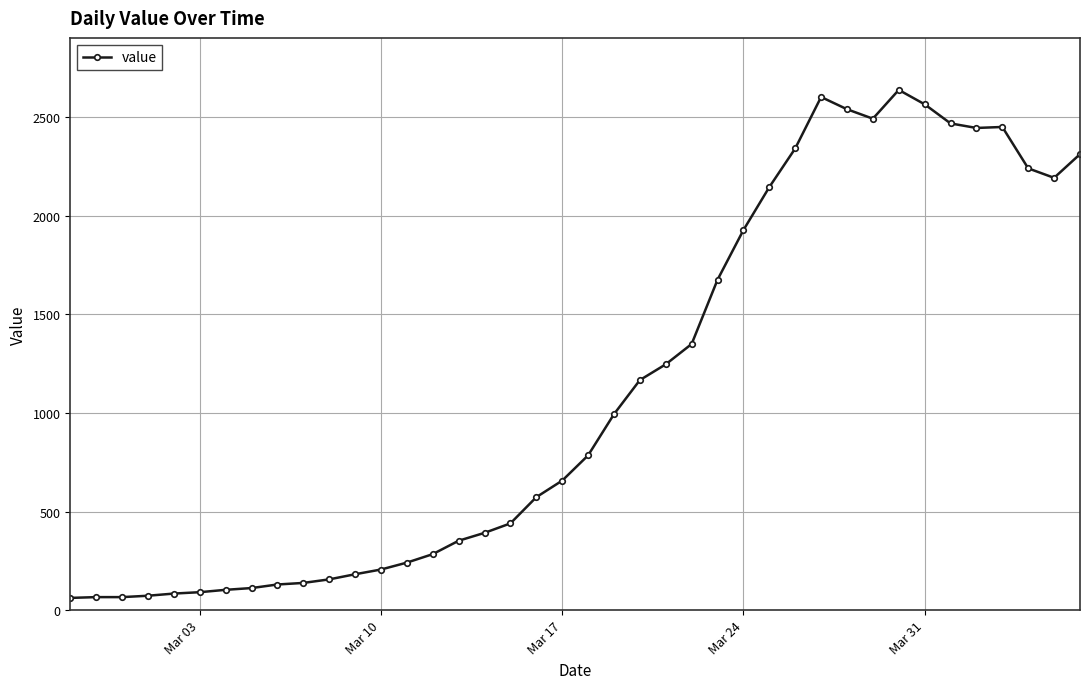

How many lines are shown in the chart?

1